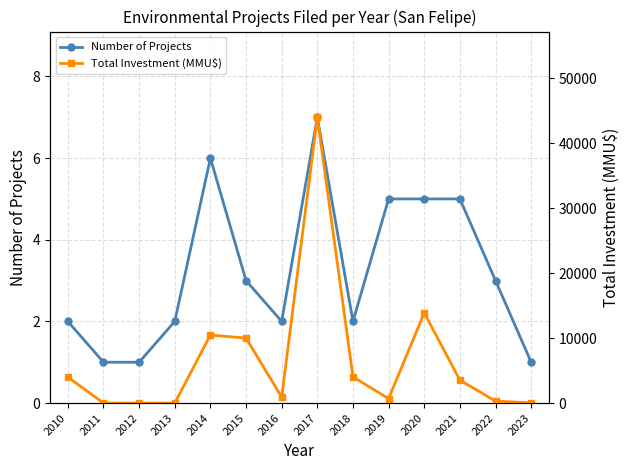

How many lines are shown in the chart?

2